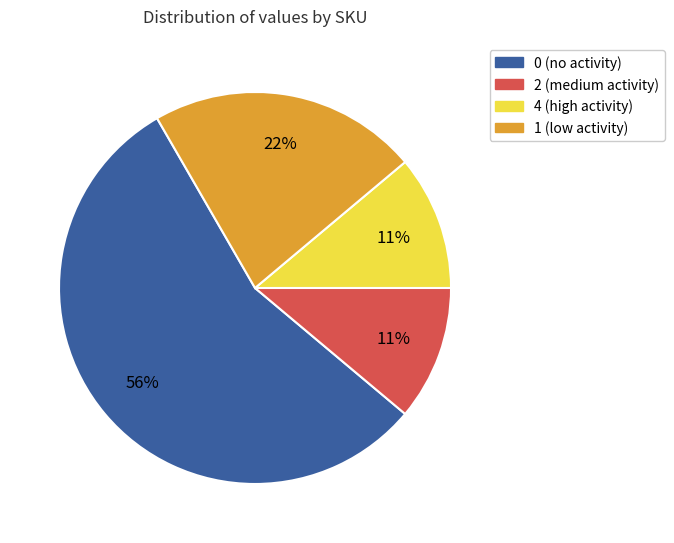

Which has a higher value, 4 (high activity) or 0 (no activity)?

0 (no activity)